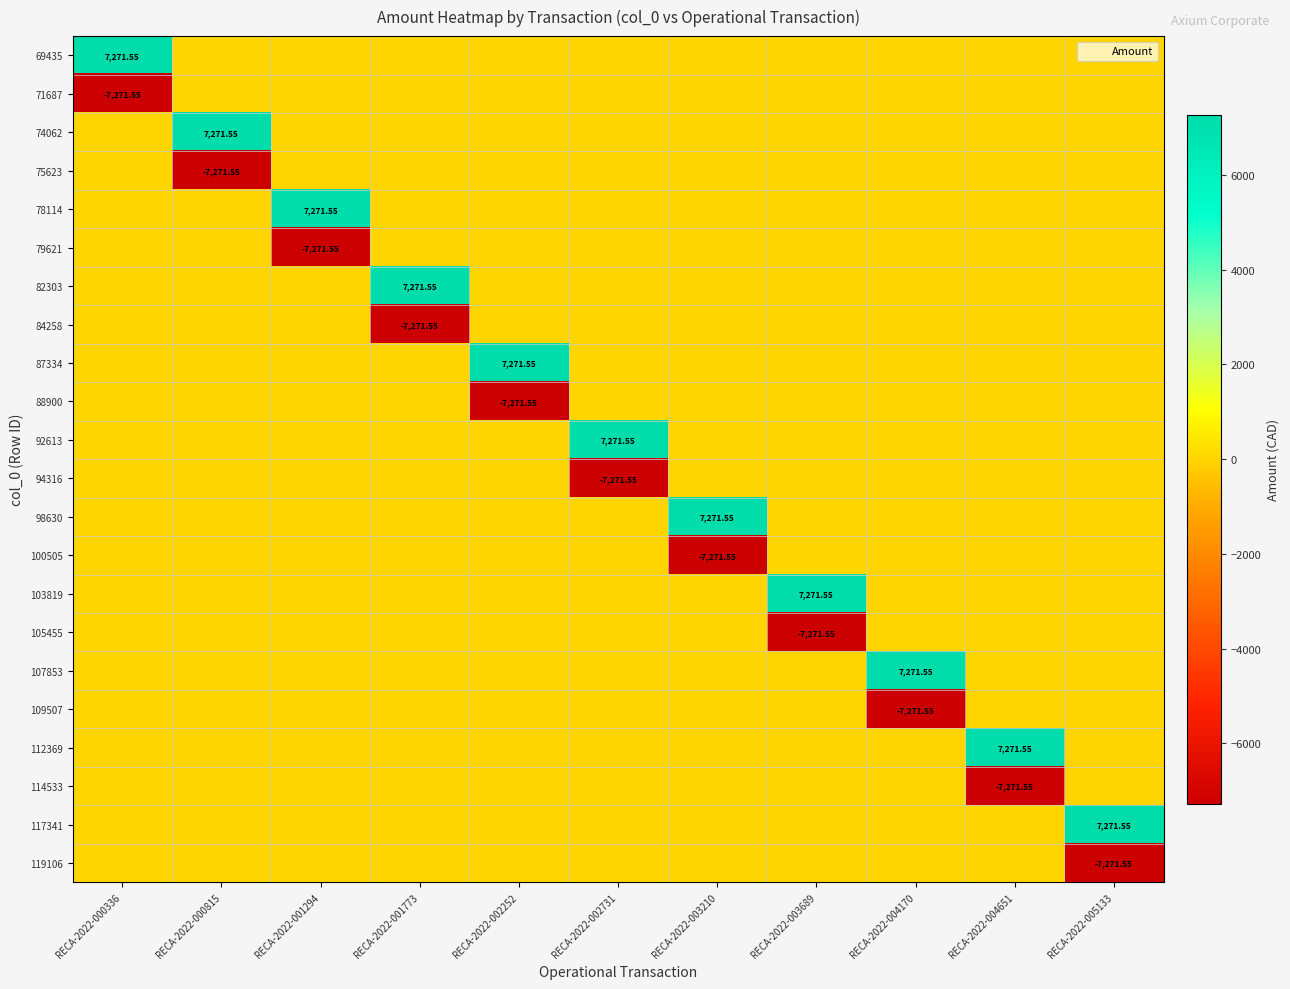

Is it true that 100505 equals -7271.6 at RECA-2022-003210?

True